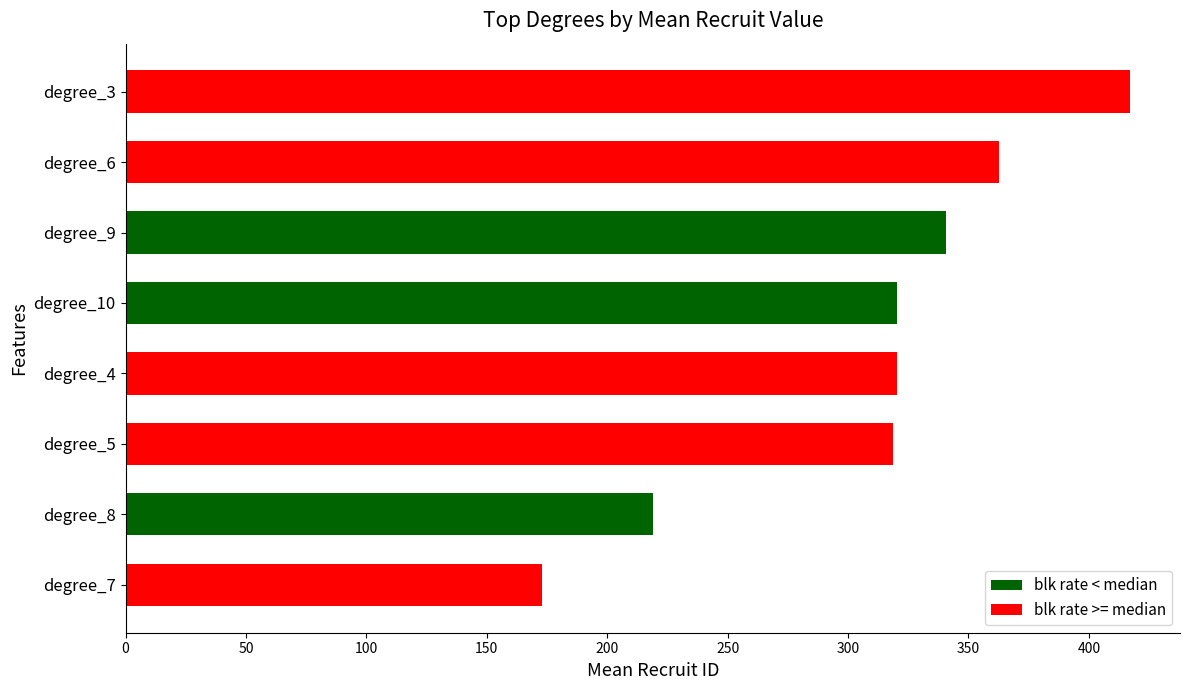

What is the label of the 8th bar from the top?

degree_7